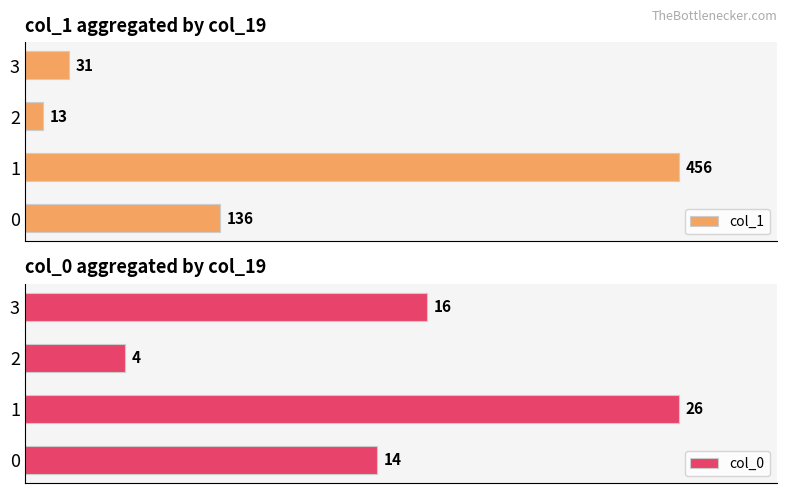

List the series in order of their peak value, highest first.

col_1, col_0